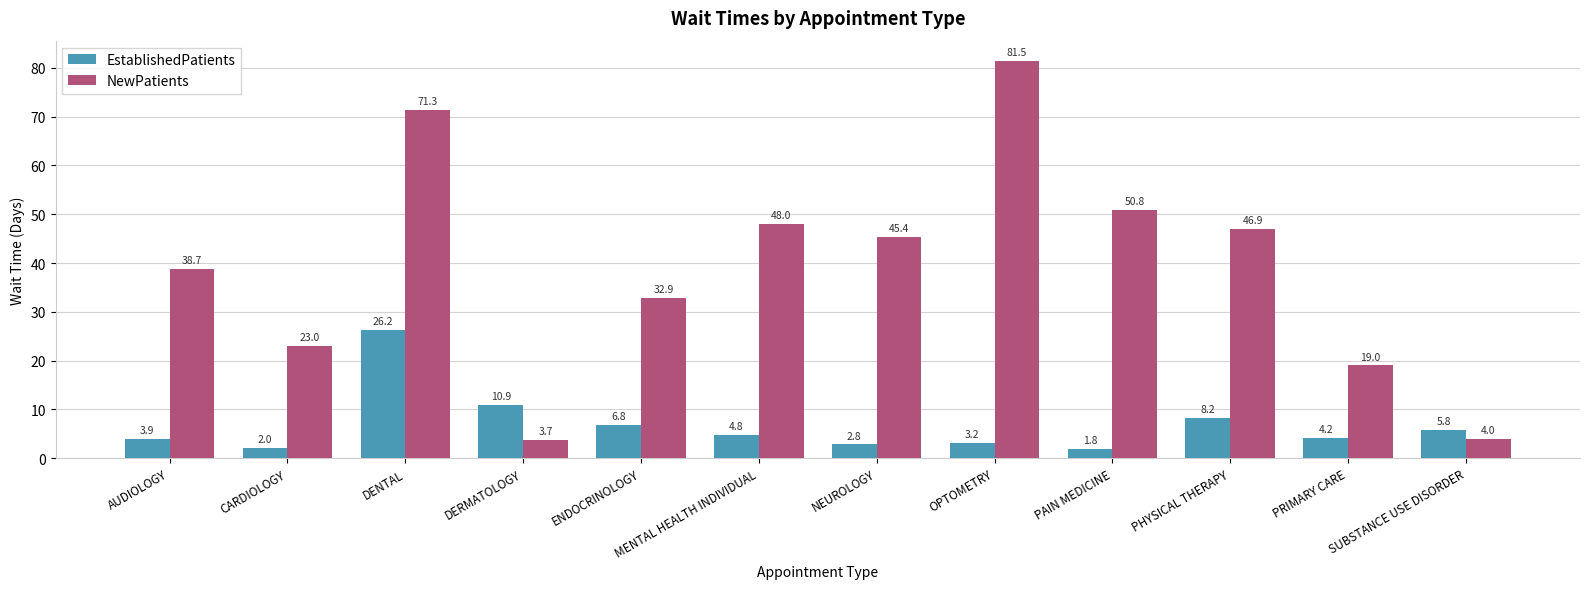

At which category is the sum across all series the highest?

DENTAL